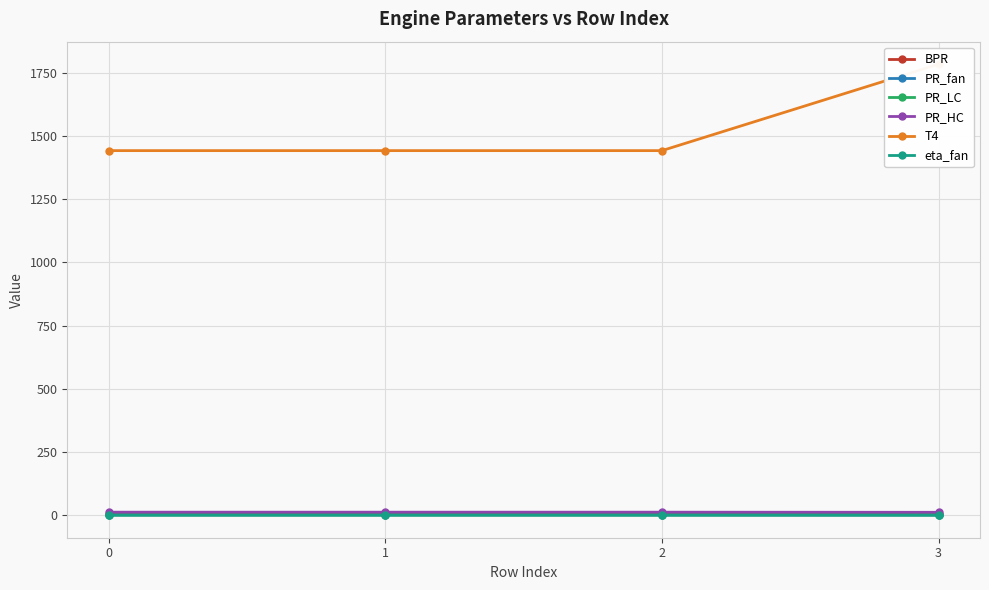

True or false: BPR and PR_LC intersect in this chart.

False